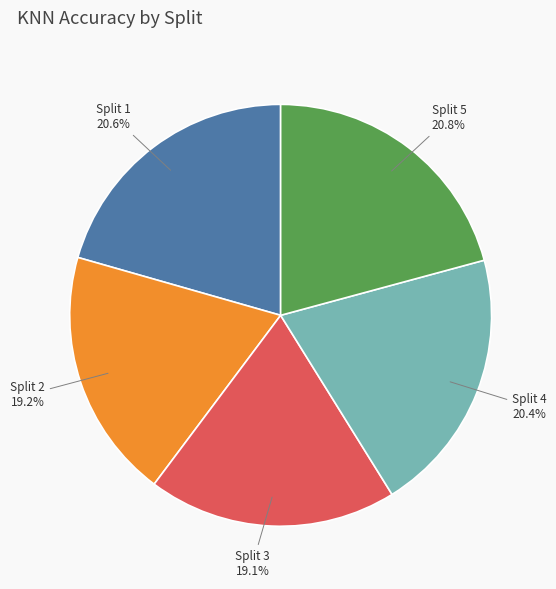

How many slices are in this pie chart?

5